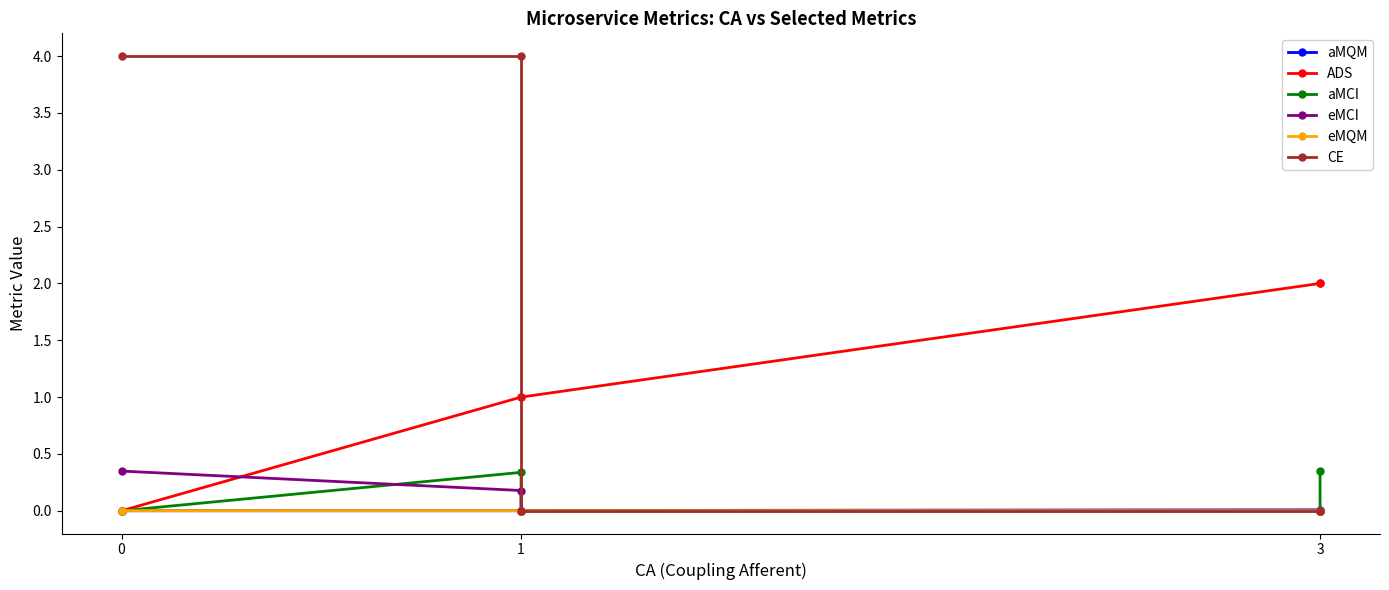

Count the number of data series in this chart.

6